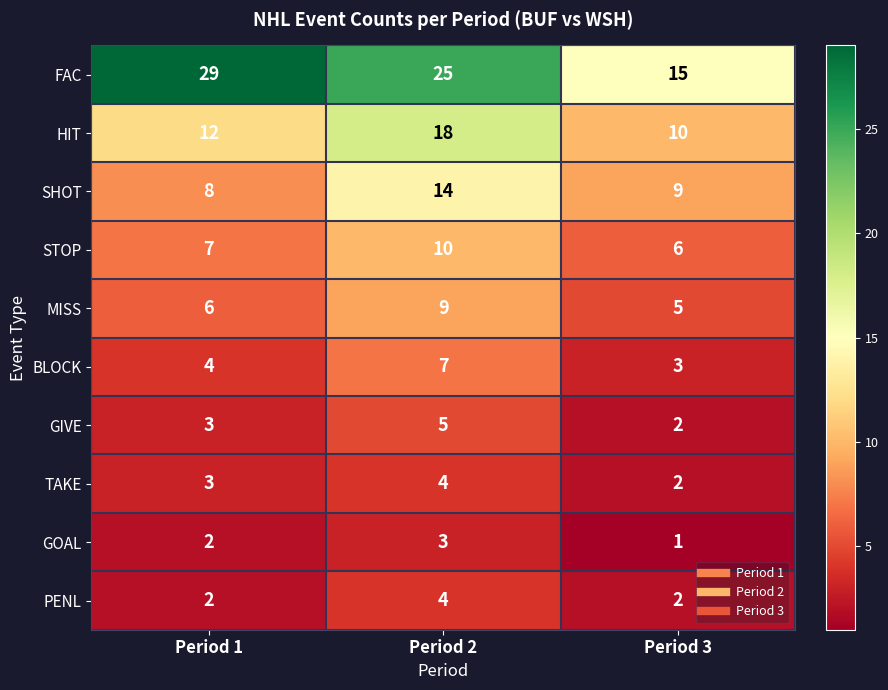

At which category does the chart reach its peak across all series?

Period 1